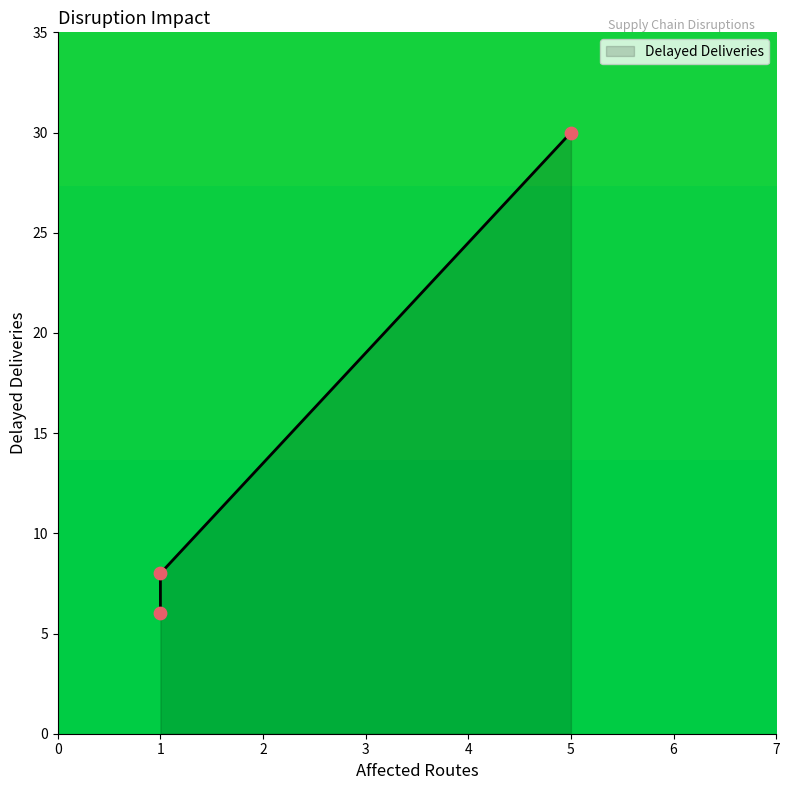

Approximately how many times larger is the value at 1 compared to 5?

0.3